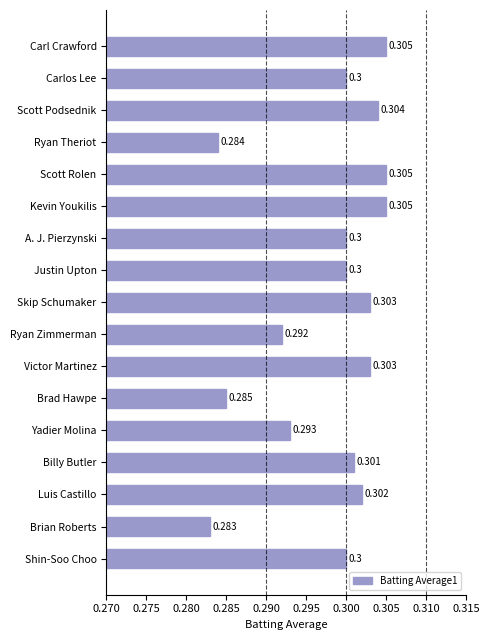

What is the label of the 10th bar from the top?

Ryan Zimmerman